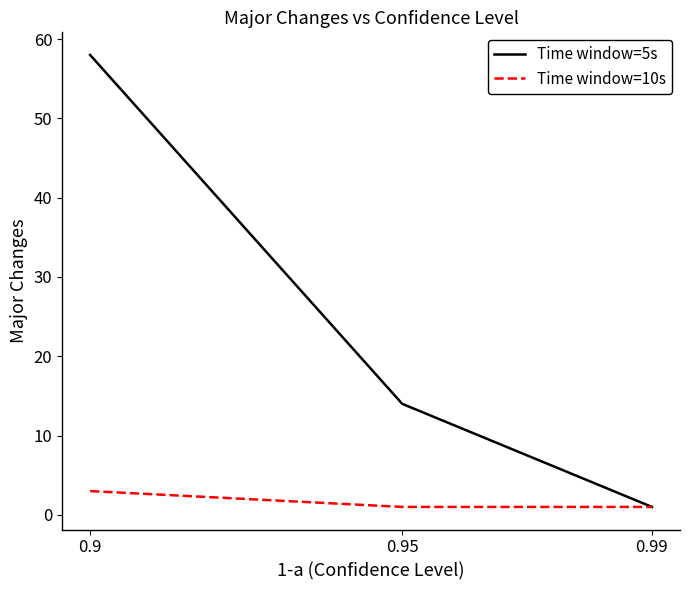

Which category has the highest value across all series?

0.9